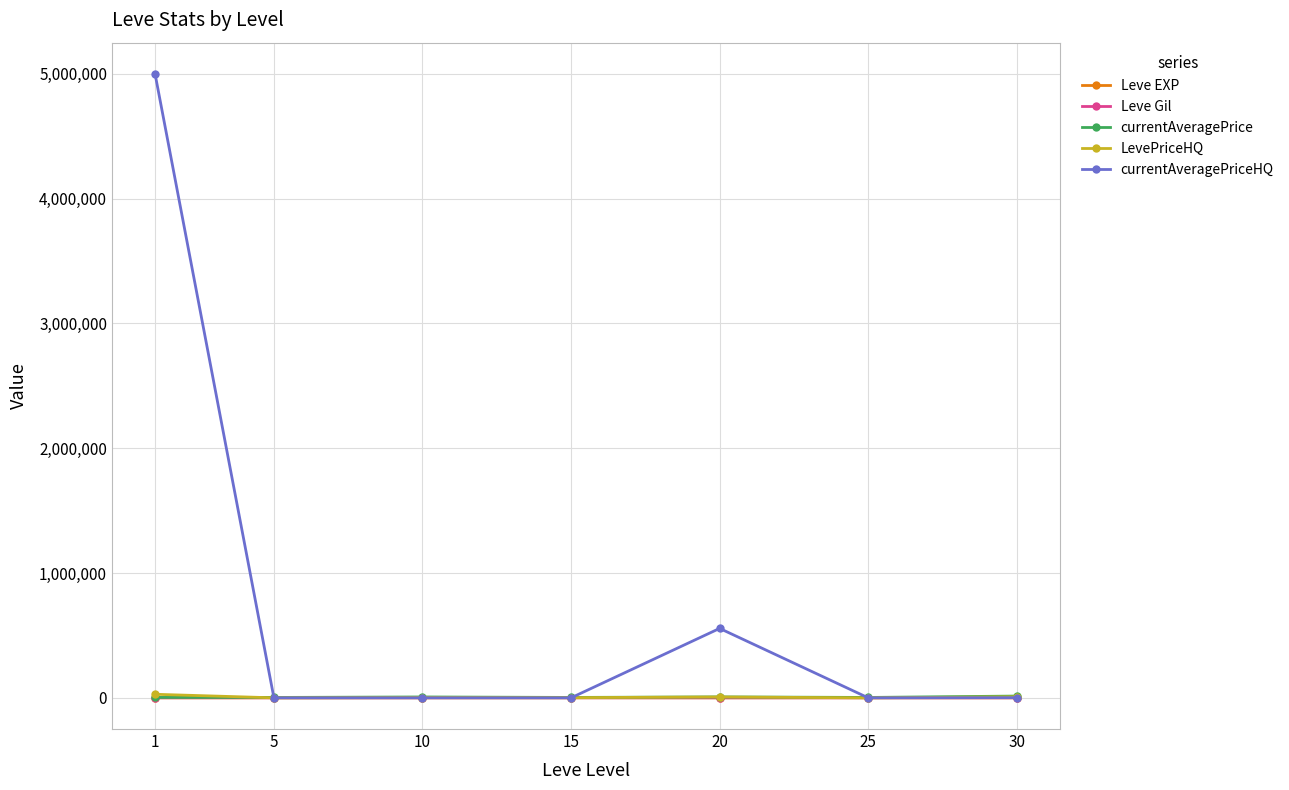

What are all the series names shown in the legend?

Leve EXP, Leve Gil, currentAveragePrice, LevePriceHQ, currentAveragePriceHQ